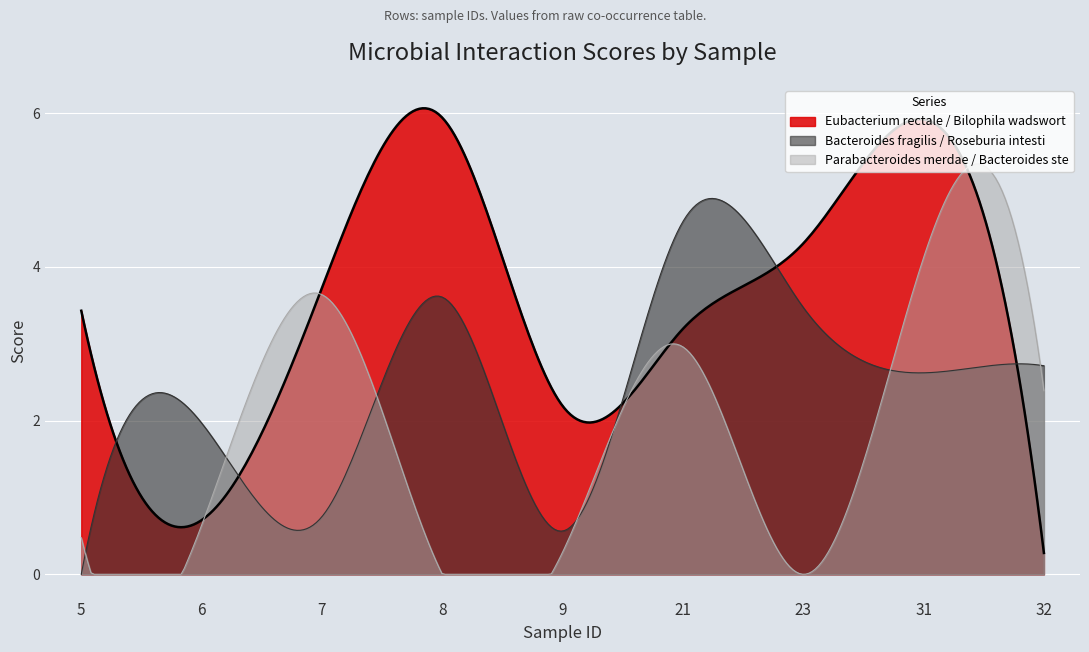

True or false: Bacteroides_fragilis__Roseburia_intestinalis has a value of 0.0 at 5.

True